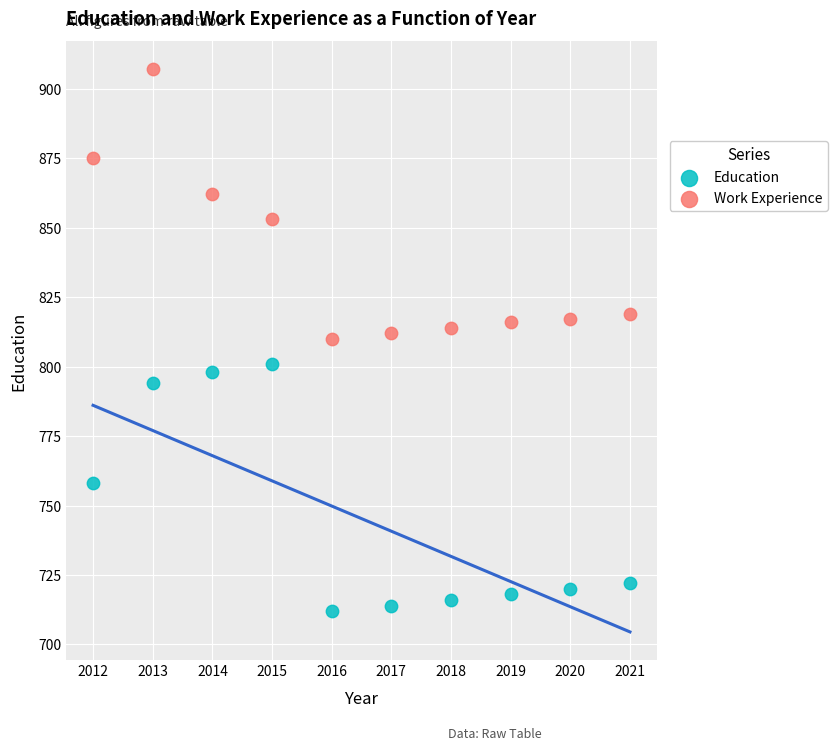

Which series contains the highest Y value?

Work Experience